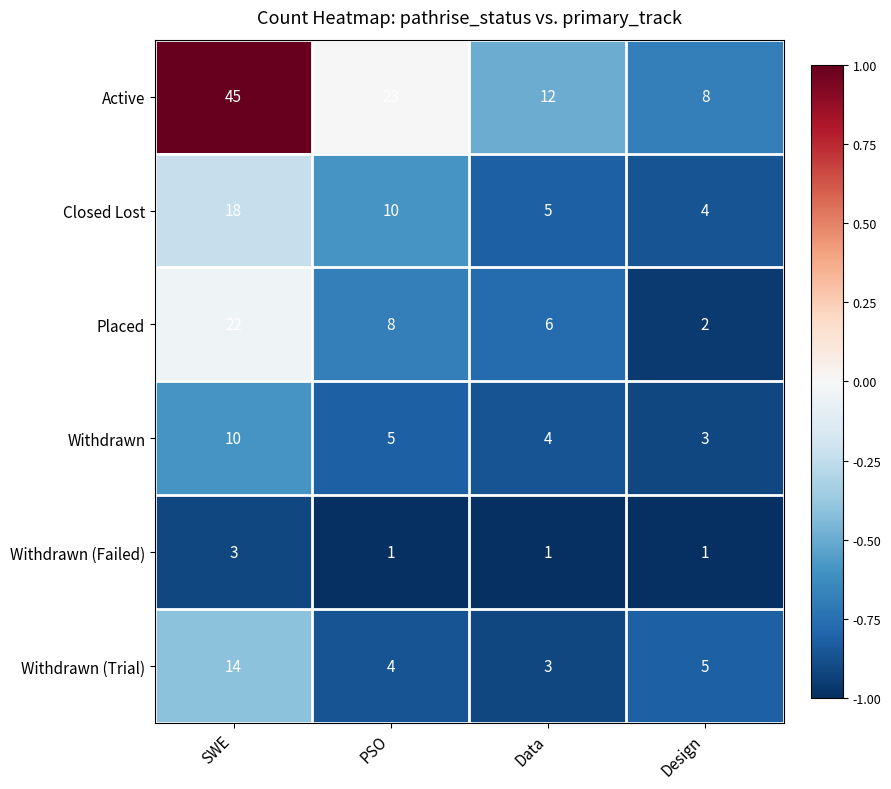

Which series has the largest range (max minus min)?

Active